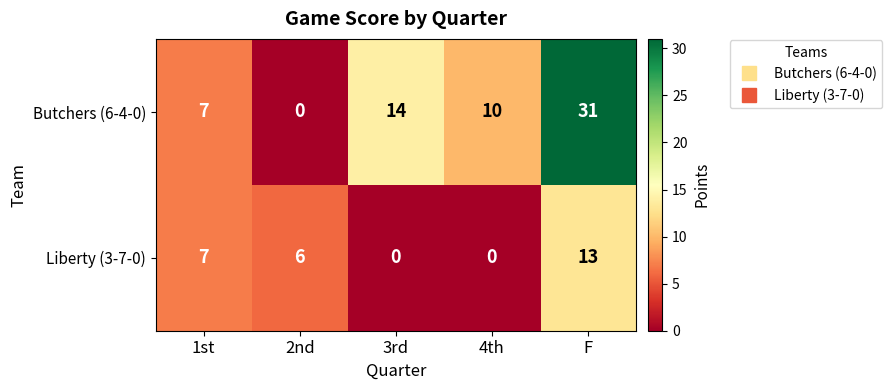

At how many categories does at least one series exceed 30?

1